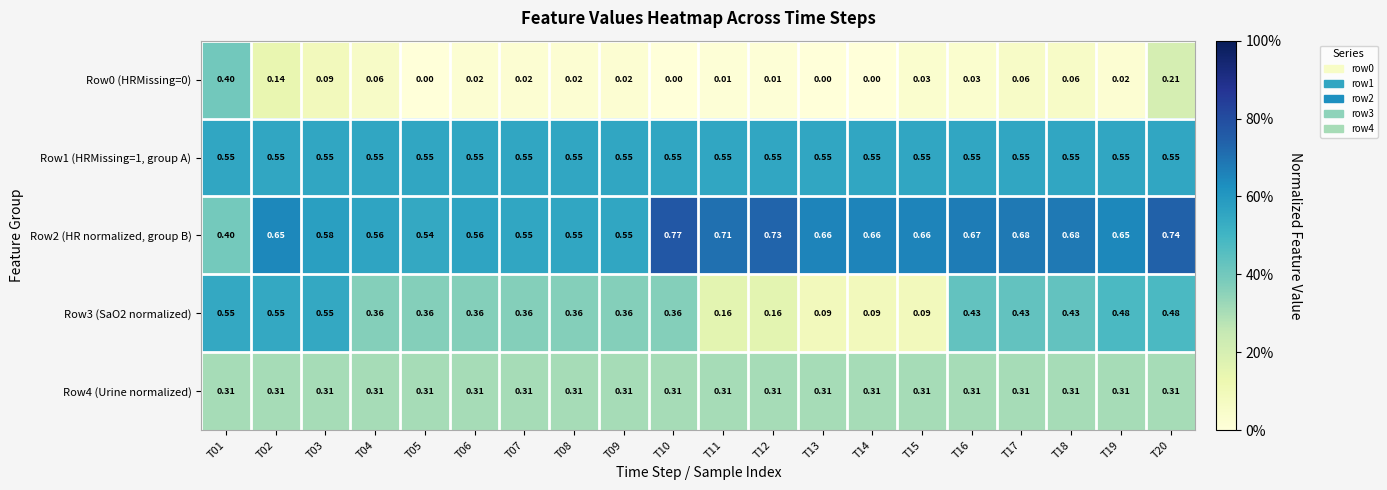

Is the value of Row3 (SaO2 normalized) at T18 greater than the value of Row1 (HRMissing=1, group A) at T04?

No